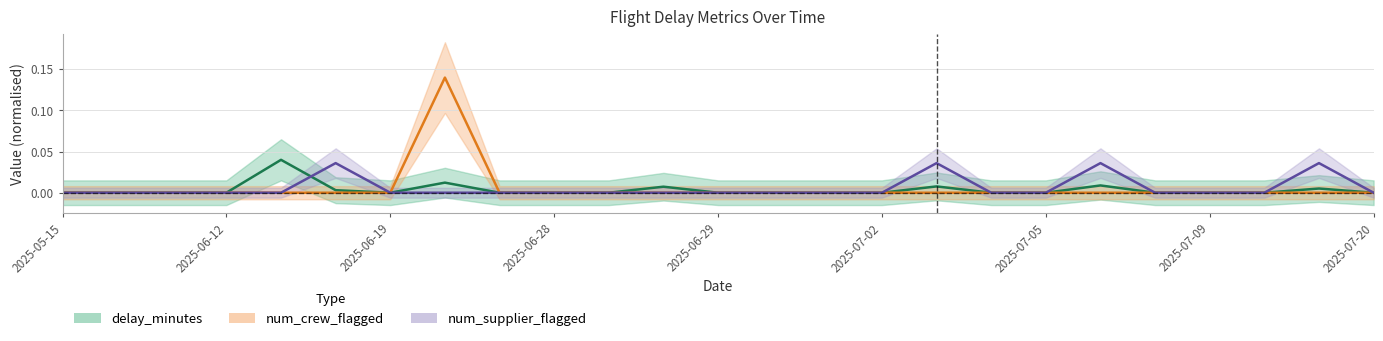

Rank the series by their maximum value, from highest to lowest.

num_crew_flagged, delay_minutes, num_supplier_flagged